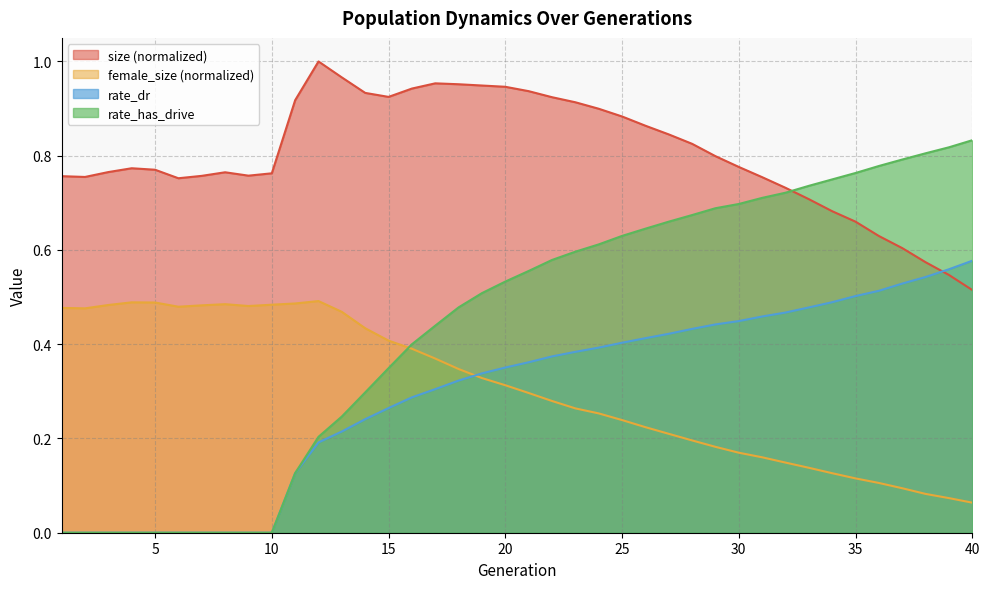

What value does the female_size series have at 38?

0.1